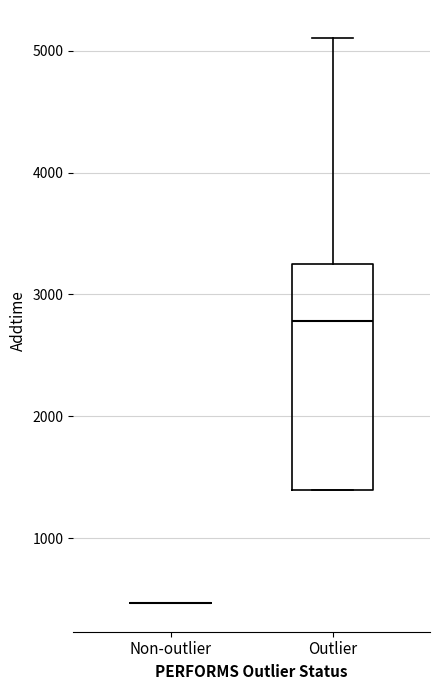

Reading left to right, read every box against the y-axis: the position of its median line, the range the box covers, and the ends of its whiskers. The values are not printed on the chart, so give them approximately, as read against the axis.

Non-outlier: box collapsed to a line at 500, whiskers 500 to 500
Outlier: median 2800, box 1400 to 3200, whiskers 1400 to 5100